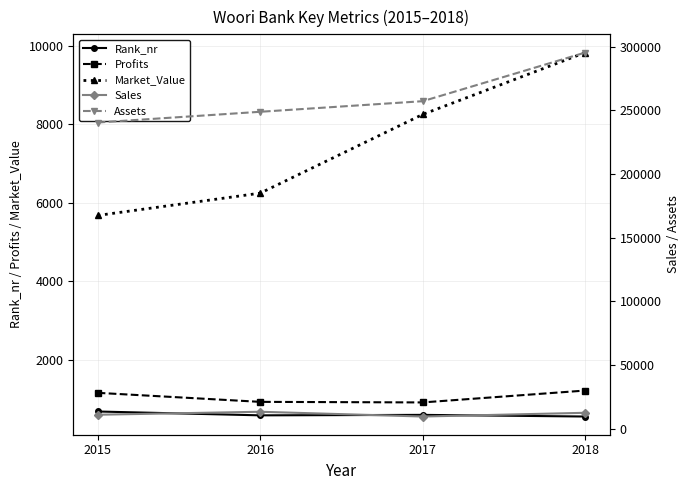

What is the sum of all Profits values?

4198.0